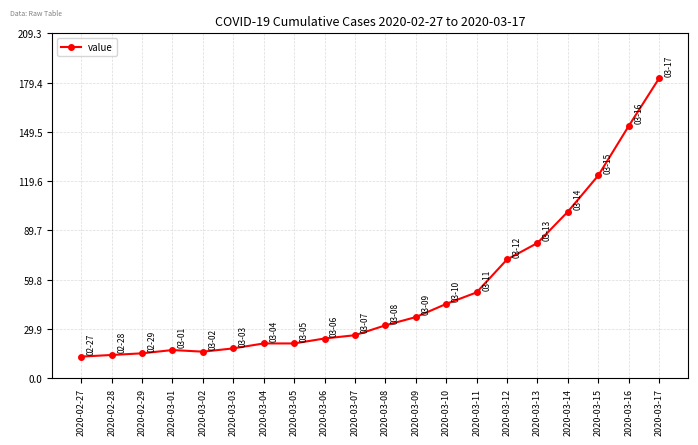

Approximately how many times larger is the value at 2020-03-15 compared to 2020-03-11?

2.4